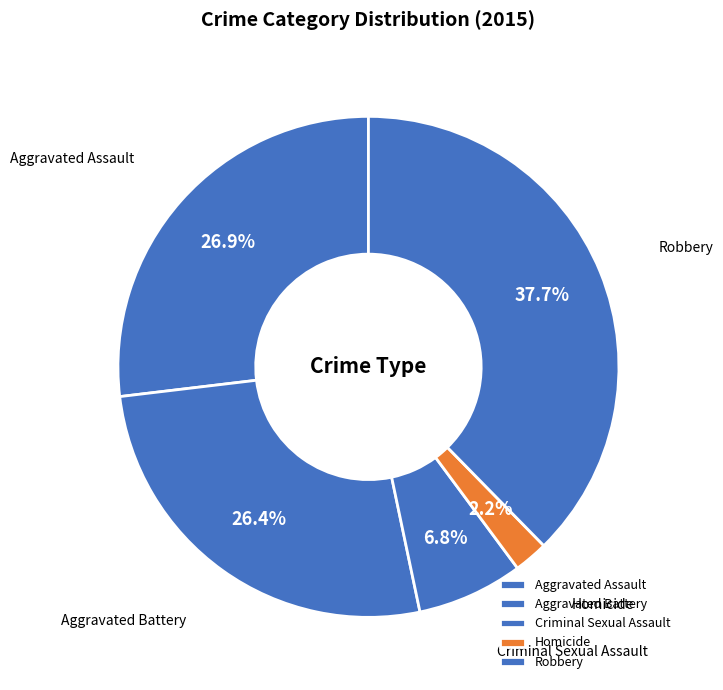

Does any single category account for the majority?

No